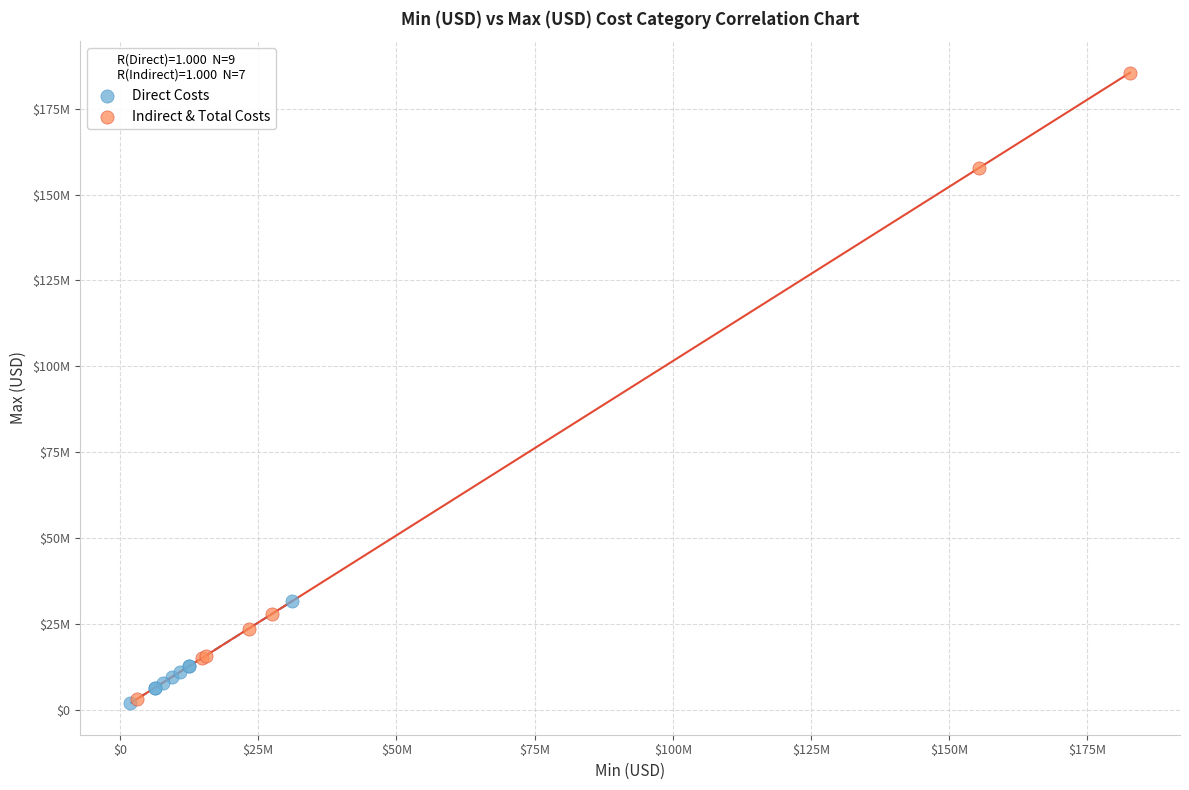

Which series contains the highest Y value?

Indirect & Total Costs